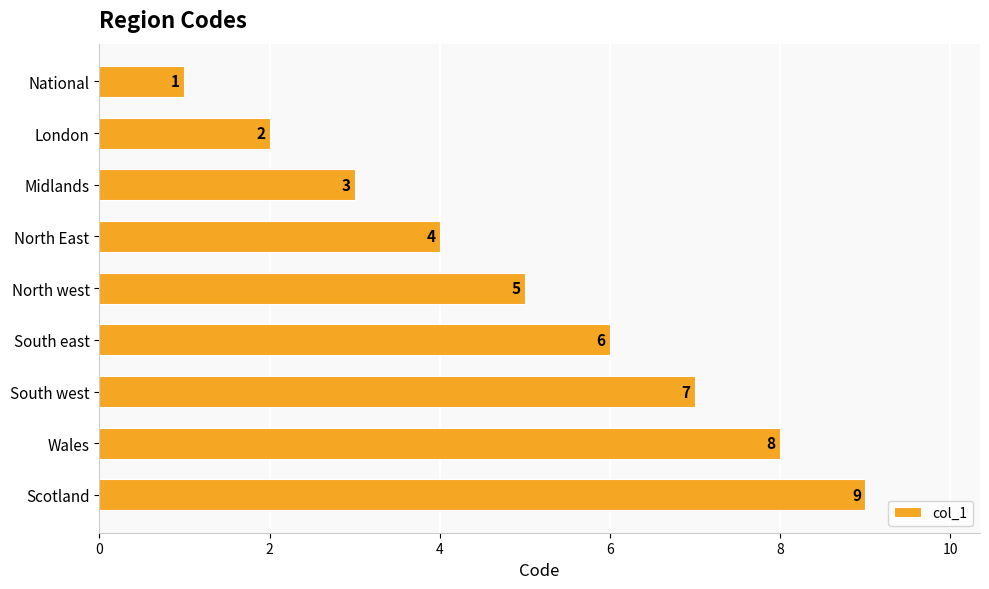

Rank the categories by value from lowest to highest.

National, London, Midlands, North East, North west, South east, South west, Wales, Scotland